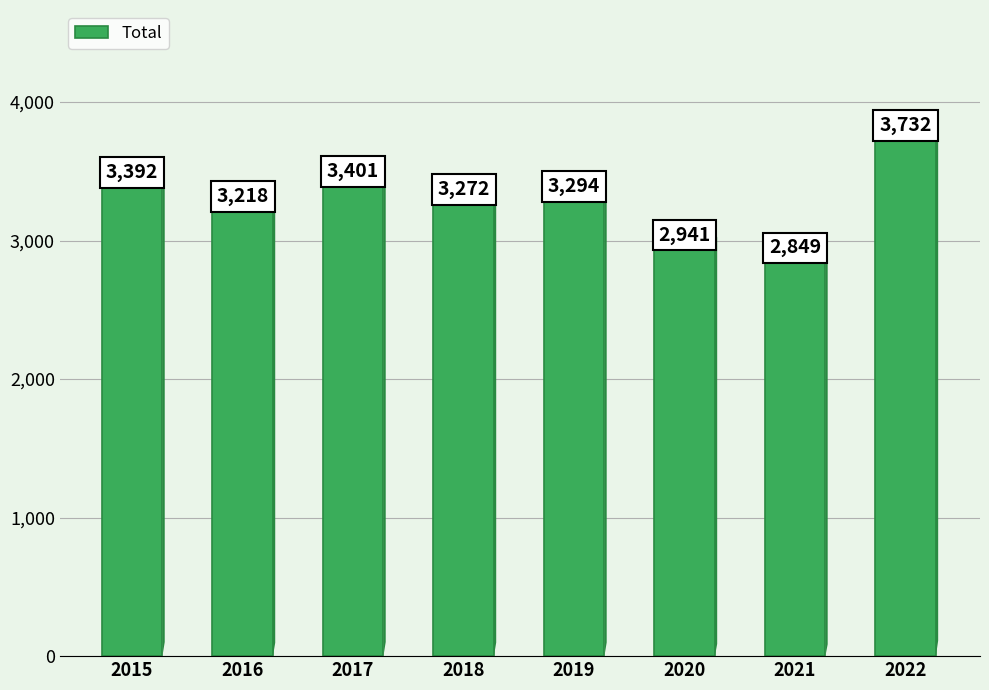

True or false: the data shows 3392 at 2015.

True